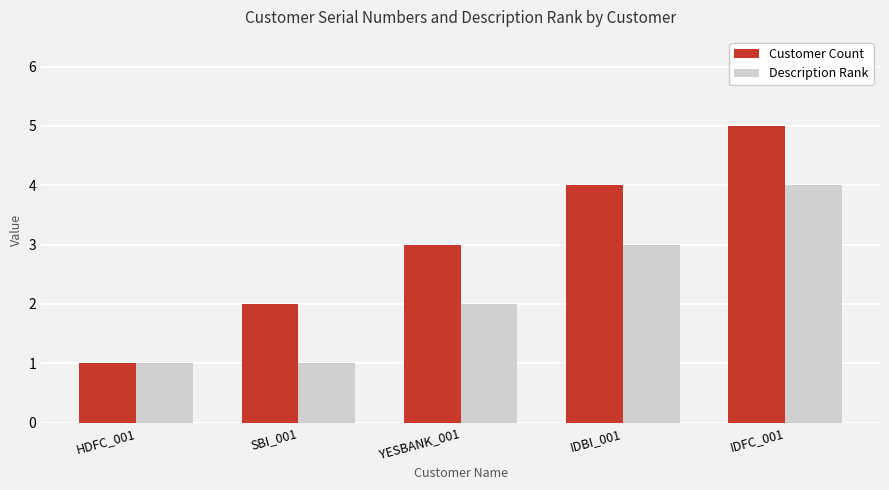

Which series changed the most between HDFC_001 and YESBANK_001?

Customer Count